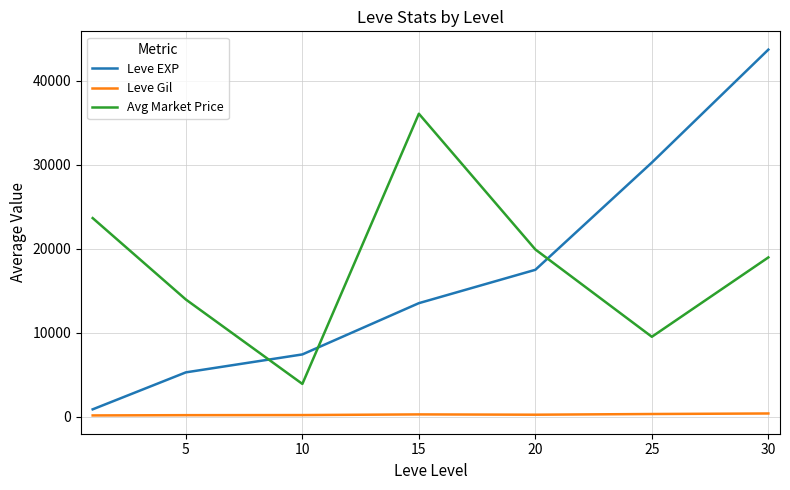

How many lines are shown in the chart?

3